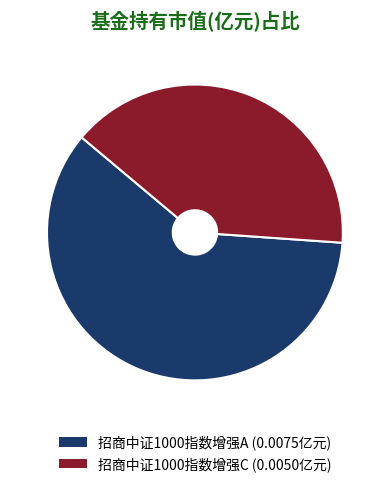

How many segments does this pie chart have?

2